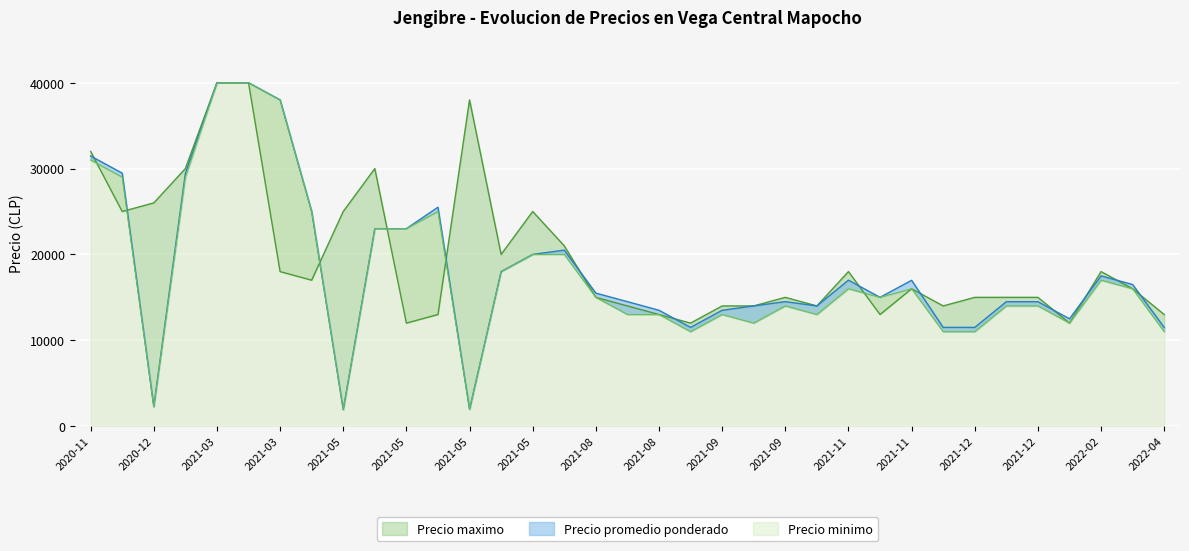

The Precio maximo series shows 6203 at 2021-09-27. True or false?

False